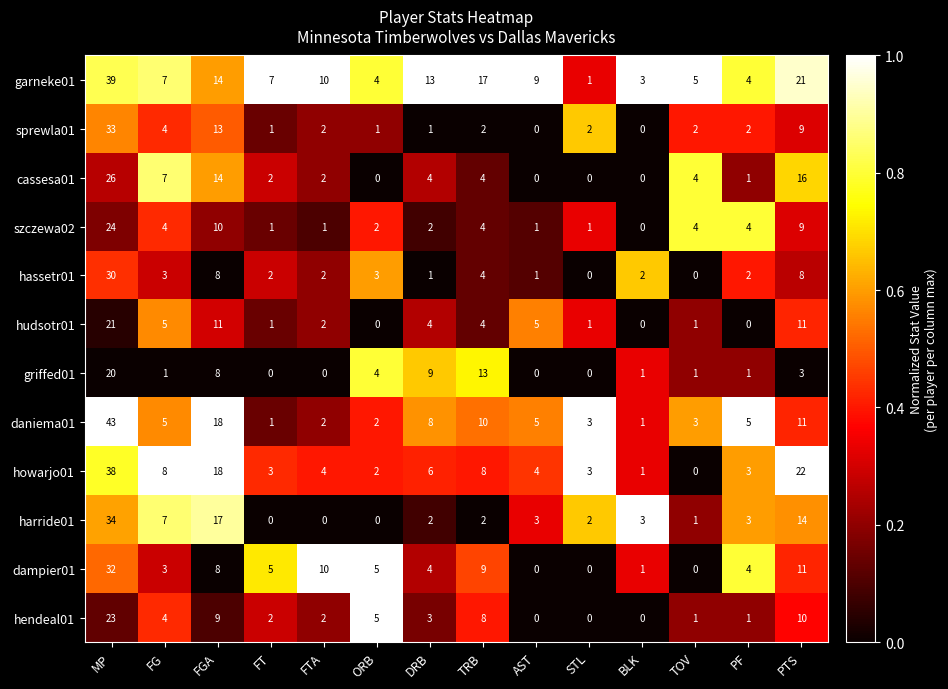

Is it true that sprewla01 equals 3 at FTA?

False